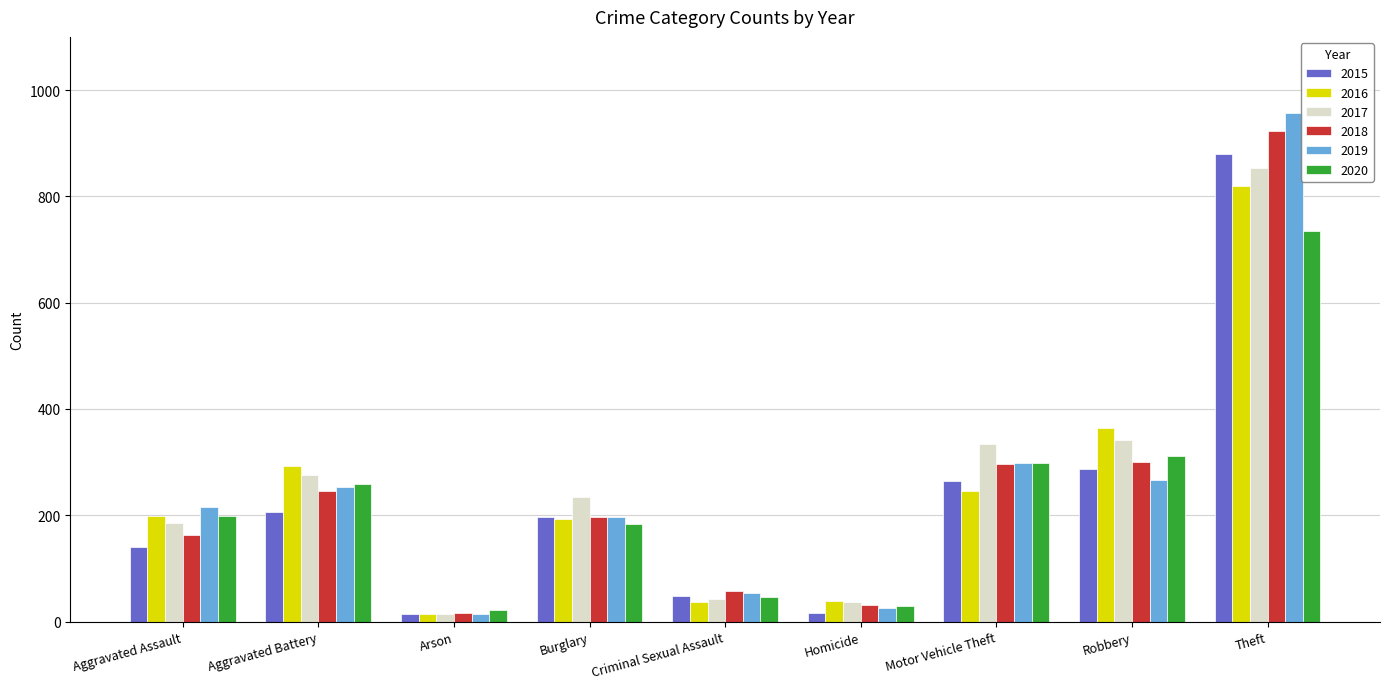

The value of 2017 at Motor Vehicle Theft is 335. True or false?

True